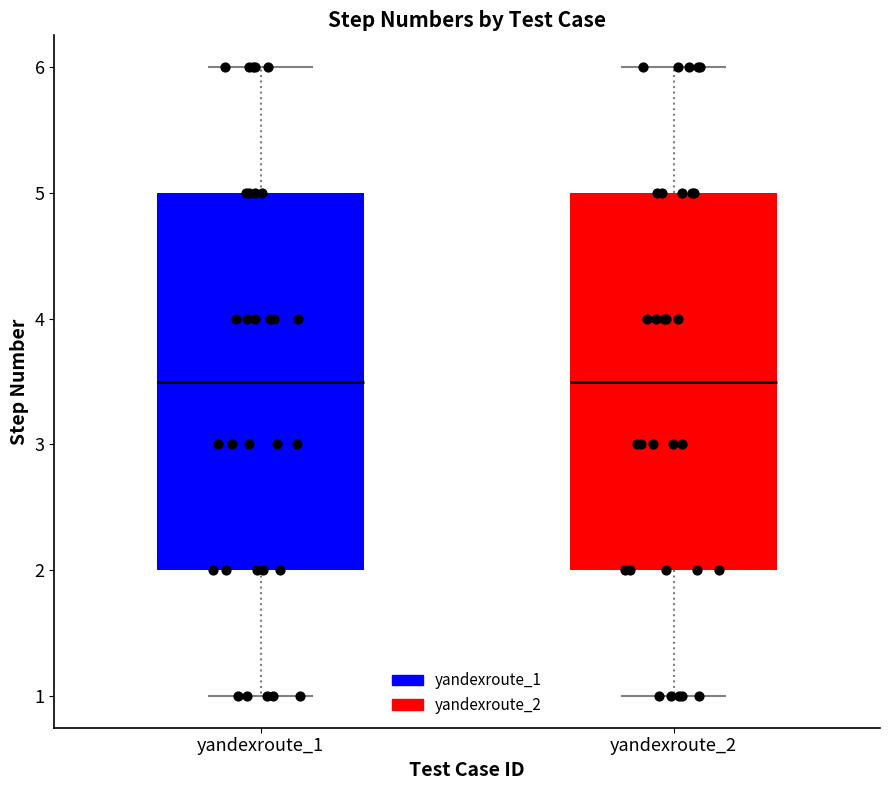

Reading left to right, transcribe this box plot: for each box, give where its median line is, the range the box spans, and where its two whiskers end, as read against the y-axis. The values are not printed on the chart, so give them approximately, as read against the axis.

yandexroute_1: median 3.5, box 2.0 to 5.0, whiskers 1.0 to 6.0
yandexroute_2: median 3.5, box 2.0 to 5.0, whiskers 1.0 to 6.0